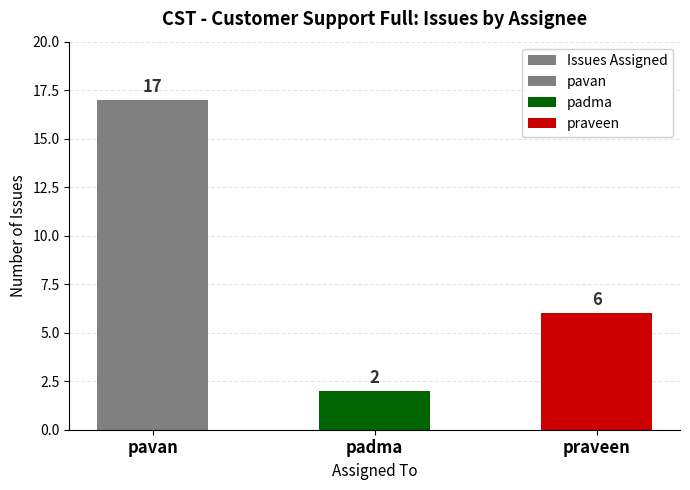

Reading right to left, list all the values displayed in this chart.

6	2	17